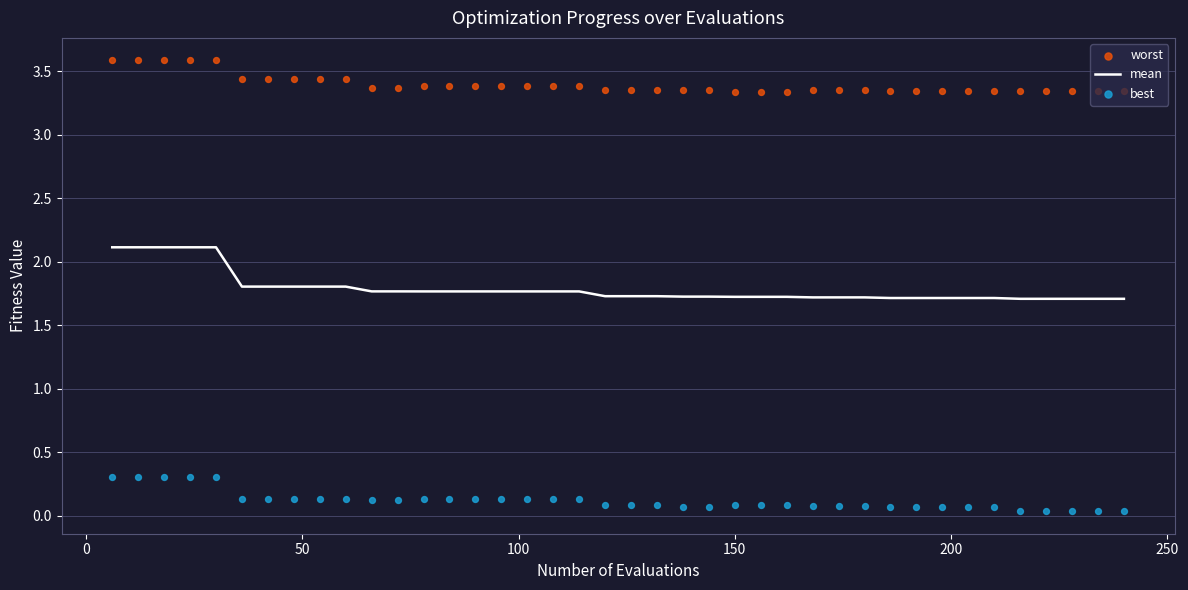

What is the minimum value for mean?

1.7